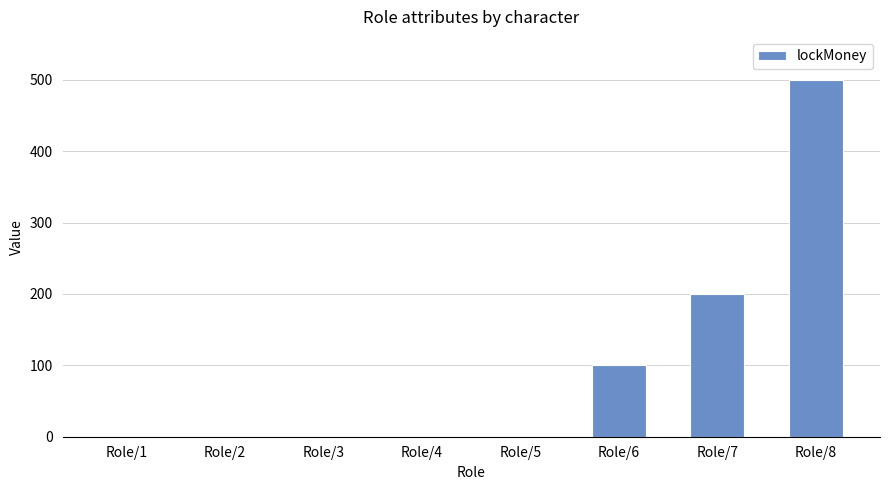

Which label corresponds to the largest value in the chart?

Role/8